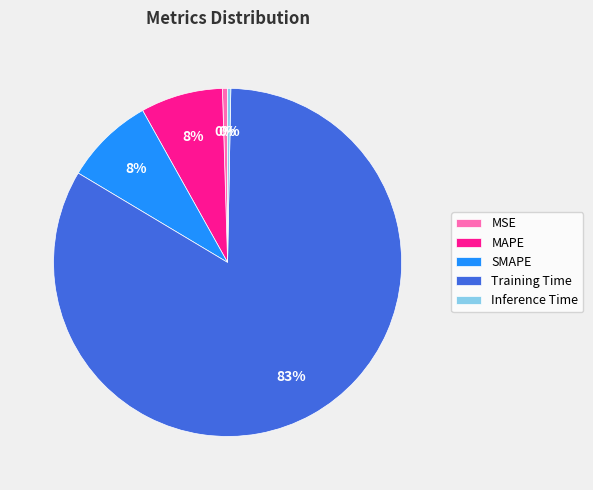

How many segments does this pie chart have?

5